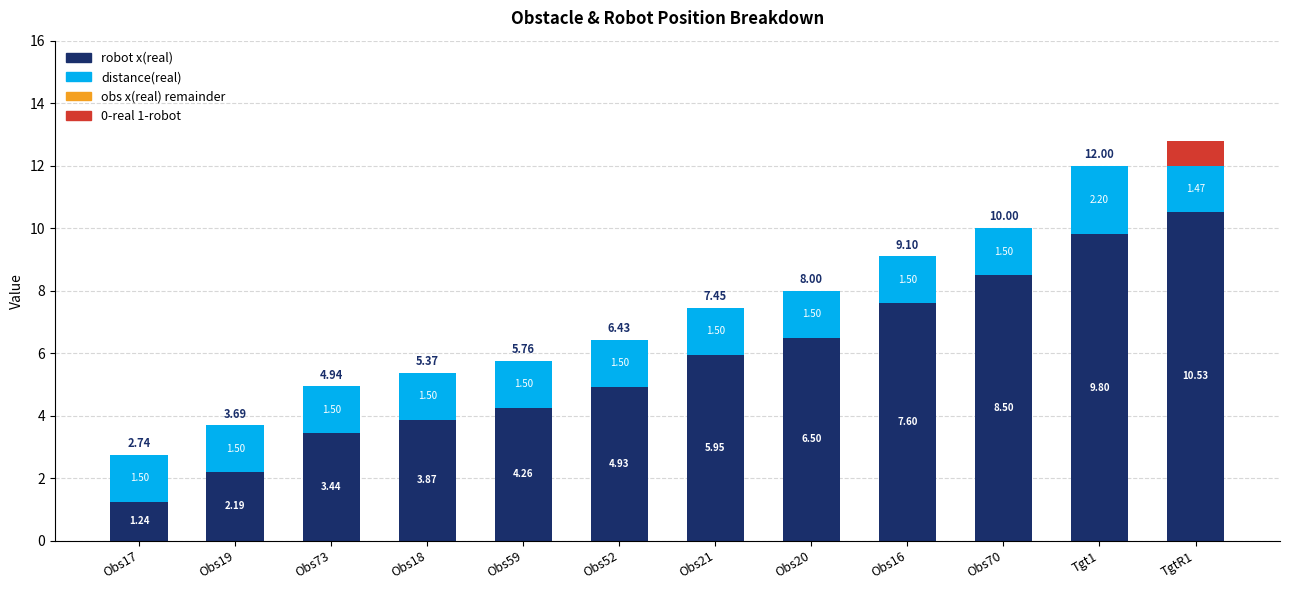

What is the total value across all series at Obs70?

10.0